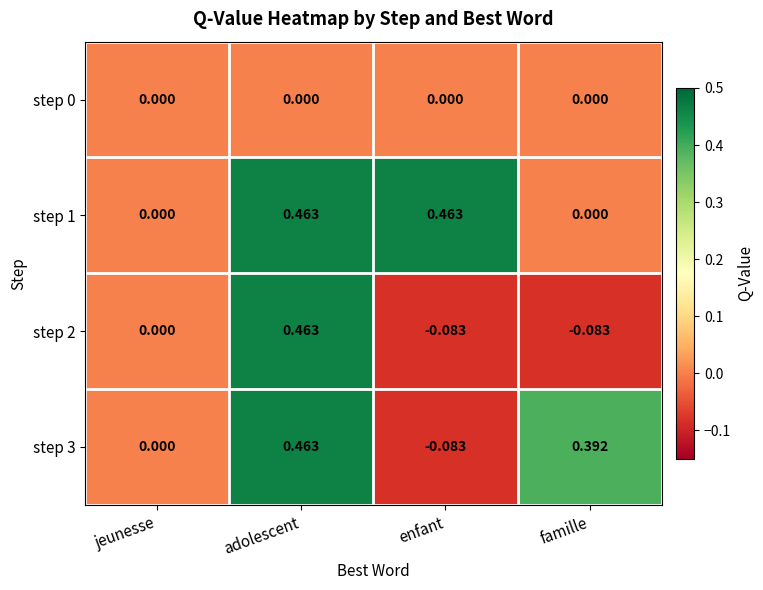

Which series has the largest total across all categories?

step 1